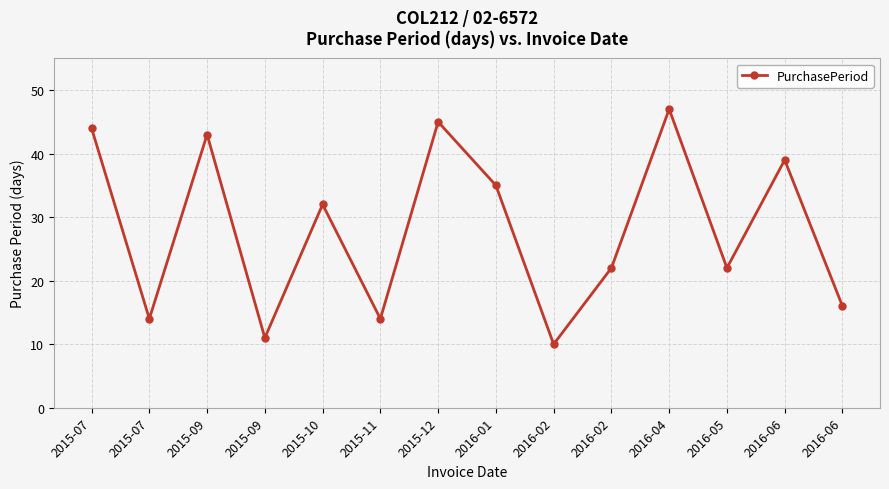

How many lines are shown in the chart?

1